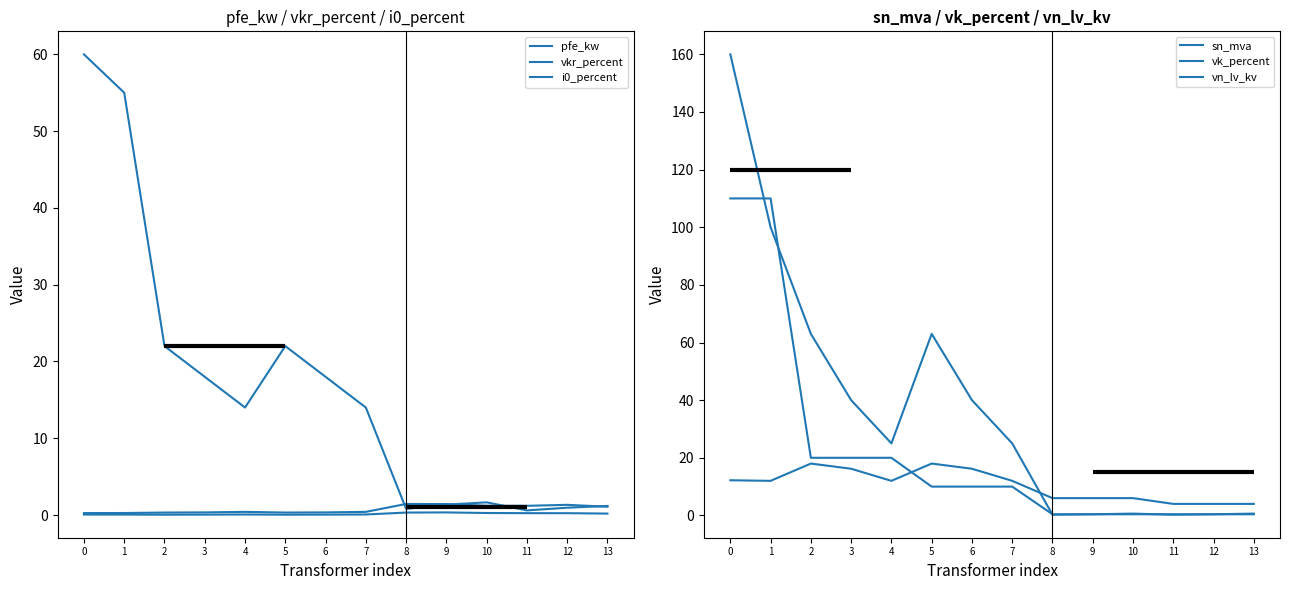

How many data points does each series have?

14